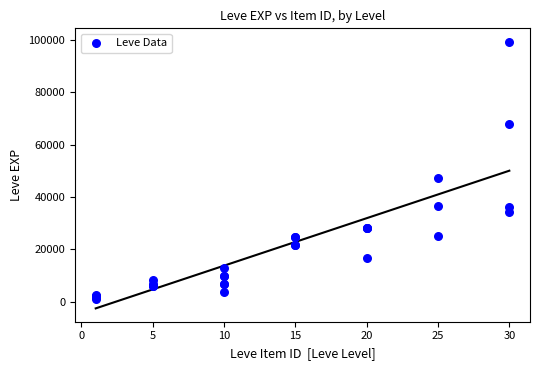

What Y value in the scatter plot is closest to 50190?

47200